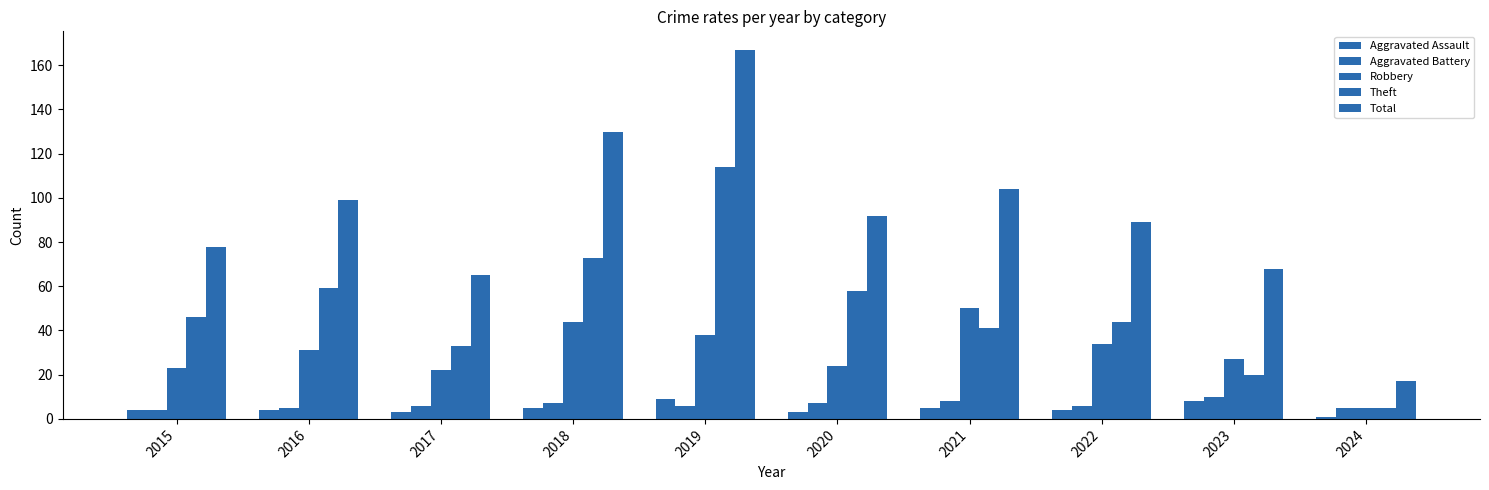

Reading left to right, transcribe all the data shown in this chart.

Aggravated Assault: 4	4	3	5	9	3	5	4	8	1
Aggravated Battery: 4	5	6	7	6	7	8	6	10	5
Robbery: 23	31	22	44	38	24	50	34	27	5
Theft: 46	59	33	73	114	58	41	44	20	5
Total: 78	99	65	130	167	92	104	89	68	17